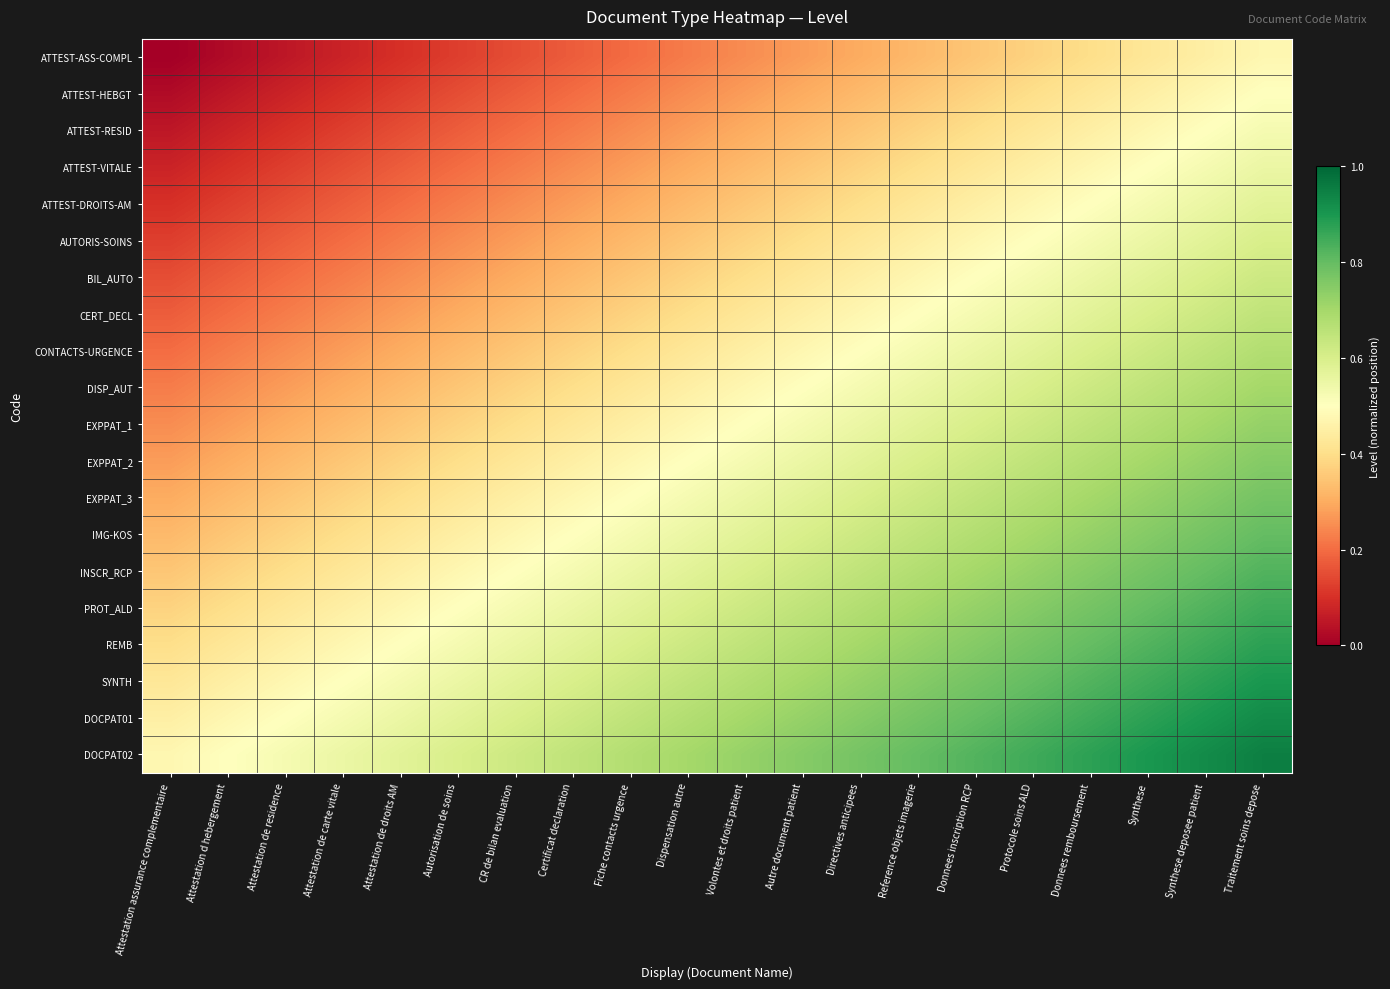

Reading right to left, what are all the values shown in this chart?

ATTEST-ASS-COMPL: Traitement soins depose=0.5	Synthese deposee patient=0.5	Synthese=0.4	Donnees remboursement=0.4	Protocole soins ALD=0.4	Donnees inscription RCP=0.3	Reference objets imagerie=0.3	Directives anticipees=0.3	Autre document patient=0.3	Volontes et droits patient=0.2	Dispensation autre=0.2	Fiche contacts urgence=0.2	Certificat declaration=0.2	CR de bilan evaluation=0.1	Autorisation de soins=0.1	Attestation de droits AM=0.1	Attestation de carte vitale=0.1	Attestation de residence=0.1	Attestation d hebergement=0.0	Attestation assurance complementaire=0.0
ATTEST-HEBGT: Traitement soins depose=0.5	Synthese deposee patient=0.5	Synthese=0.5	Donnees remboursement=0.4	Protocole soins ALD=0.4	Donnees inscription RCP=0.4	Reference objets imagerie=0.4	Directives anticipees=0.3	Autre document patient=0.3	Volontes et droits patient=0.3	Dispensation autre=0.2	Fiche contacts urgence=0.2	Certificat declaration=0.2	CR de bilan evaluation=0.2	Autorisation de soins=0.1	Attestation de droits AM=0.1	Attestation de carte vitale=0.1	Attestation de residence=0.1	Attestation d hebergement=0.1	Attestation assurance complementaire=0.0
ATTEST-RESID: Traitement soins depose=0.5	Synthese deposee patient=0.5	Synthese=0.5	Donnees remboursement=0.5	Protocole soins ALD=0.4	Donnees inscription RCP=0.4	Reference objets imagerie=0.4	Directives anticipees=0.3	Autre document patient=0.3	Volontes et droits patient=0.3	Dispensation autre=0.3	Fiche contacts urgence=0.2	Certificat declaration=0.2	CR de bilan evaluation=0.2	Autorisation de soins=0.2	Attestation de droits AM=0.2	Attestation de carte vitale=0.1	Attestation de residence=0.1	Attestation d hebergement=0.1	Attestation assurance complementaire=0.1
ATTEST-VITALE: Traitement soins depose=0.5	Synthese deposee patient=0.5	Synthese=0.5	Donnees remboursement=0.5	Protocole soins ALD=0.5	Donnees inscription RCP=0.4	Reference objets imagerie=0.4	Directives anticipees=0.4	Autre document patient=0.4	Volontes et droits patient=0.3	Dispensation autre=0.3	Fiche contacts urgence=0.3	Certificat declaration=0.2	CR de bilan evaluation=0.2	Autorisation de soins=0.2	Attestation de droits AM=0.2	Attestation de carte vitale=0.1	Attestation de residence=0.1	Attestation d hebergement=0.1	Attestation assurance complementaire=0.1
ATTEST-DROITS-AM: Traitement soins depose=0.6	Synthese deposee patient=0.6	Synthese=0.5	Donnees remboursement=0.5	Protocole soins ALD=0.5	Donnees inscription RCP=0.4	Reference objets imagerie=0.4	Directives anticipees=0.4	Autre document patient=0.4	Volontes et droits patient=0.3	Dispensation autre=0.3	Fiche contacts urgence=0.3	Certificat declaration=0.3	CR de bilan evaluation=0.2	Autorisation de soins=0.2	Attestation de droits AM=0.2	Attestation de carte vitale=0.2	Attestation de residence=0.2	Attestation d hebergement=0.1	Attestation assurance complementaire=0.1
AUTORIS-SOINS: Traitement soins depose=0.6	Synthese deposee patient=0.6	Synthese=0.6	Donnees remboursement=0.5	Protocole soins ALD=0.5	Donnees inscription RCP=0.5	Reference objets imagerie=0.5	Directives anticipees=0.4	Autre document patient=0.4	Volontes et droits patient=0.4	Dispensation autre=0.3	Fiche contacts urgence=0.3	Certificat declaration=0.3	CR de bilan evaluation=0.3	Autorisation de soins=0.2	Attestation de droits AM=0.2	Attestation de carte vitale=0.2	Attestation de residence=0.2	Attestation d hebergement=0.1	Attestation assurance complementaire=0.1
BIL_AUTO: Traitement soins depose=0.6	Synthese deposee patient=0.6	Synthese=0.6	Donnees remboursement=0.6	Protocole soins ALD=0.5	Donnees inscription RCP=0.5	Reference objets imagerie=0.5	Directives anticipees=0.4	Autre document patient=0.4	Volontes et droits patient=0.4	Dispensation autre=0.4	Fiche contacts urgence=0.3	Certificat declaration=0.3	CR de bilan evaluation=0.3	Autorisation de soins=0.3	Attestation de droits AM=0.2	Attestation de carte vitale=0.2	Attestation de residence=0.2	Attestation d hebergement=0.2	Attestation assurance complementaire=0.1
CERT_DECL: Traitement soins depose=0.6	Synthese deposee patient=0.6	Synthese=0.6	Donnees remboursement=0.6	Protocole soins ALD=0.6	Donnees inscription RCP=0.5	Reference objets imagerie=0.5	Directives anticipees=0.5	Autre document patient=0.5	Volontes et droits patient=0.4	Dispensation autre=0.4	Fiche contacts urgence=0.4	Certificat declaration=0.3	CR de bilan evaluation=0.3	Autorisation de soins=0.3	Attestation de droits AM=0.3	Attestation de carte vitale=0.2	Attestation de residence=0.2	Attestation d hebergement=0.2	Attestation assurance complementaire=0.2
CONTACTS-URGENCE: Traitement soins depose=0.7	Synthese deposee patient=0.7	Synthese=0.6	Donnees remboursement=0.6	Protocole soins ALD=0.6	Donnees inscription RCP=0.6	Reference objets imagerie=0.5	Directives anticipees=0.5	Autre document patient=0.5	Volontes et droits patient=0.5	Dispensation autre=0.4	Fiche contacts urgence=0.4	Certificat declaration=0.4	CR de bilan evaluation=0.3	Autorisation de soins=0.3	Attestation de droits AM=0.3	Attestation de carte vitale=0.3	Attestation de residence=0.2	Attestation d hebergement=0.2	Attestation assurance complementaire=0.2
DISP_AUT: Traitement soins depose=0.7	Synthese deposee patient=0.7	Synthese=0.7	Donnees remboursement=0.6	Protocole soins ALD=0.6	Donnees inscription RCP=0.6	Reference objets imagerie=0.6	Directives anticipees=0.5	Autre document patient=0.5	Volontes et droits patient=0.5	Dispensation autre=0.5	Fiche contacts urgence=0.4	Certificat declaration=0.4	CR de bilan evaluation=0.4	Autorisation de soins=0.3	Attestation de droits AM=0.3	Attestation de carte vitale=0.3	Attestation de residence=0.3	Attestation d hebergement=0.2	Attestation assurance complementaire=0.2
EXPPAT_1: Traitement soins depose=0.7	Synthese deposee patient=0.7	Synthese=0.7	Donnees remboursement=0.7	Protocole soins ALD=0.6	Donnees inscription RCP=0.6	Reference objets imagerie=0.6	Directives anticipees=0.6	Autre document patient=0.5	Volontes et droits patient=0.5	Dispensation autre=0.5	Fiche contacts urgence=0.5	Certificat declaration=0.4	CR de bilan evaluation=0.4	Autorisation de soins=0.4	Attestation de droits AM=0.3	Attestation de carte vitale=0.3	Attestation de residence=0.3	Attestation d hebergement=0.3	Attestation assurance complementaire=0.2
EXPPAT_2: Traitement soins depose=0.8	Synthese deposee patient=0.7	Synthese=0.7	Donnees remboursement=0.7	Protocole soins ALD=0.7	Donnees inscription RCP=0.6	Reference objets imagerie=0.6	Directives anticipees=0.6	Autre document patient=0.6	Volontes et droits patient=0.5	Dispensation autre=0.5	Fiche contacts urgence=0.5	Certificat declaration=0.5	CR de bilan evaluation=0.4	Autorisation de soins=0.4	Attestation de droits AM=0.4	Attestation de carte vitale=0.4	Attestation de residence=0.3	Attestation d hebergement=0.3	Attestation assurance complementaire=0.3
EXPPAT_3: Traitement soins depose=0.8	Synthese deposee patient=0.8	Synthese=0.7	Donnees remboursement=0.7	Protocole soins ALD=0.7	Donnees inscription RCP=0.6	Reference objets imagerie=0.6	Directives anticipees=0.6	Autre document patient=0.6	Volontes et droits patient=0.6	Dispensation autre=0.5	Fiche contacts urgence=0.5	Certificat declaration=0.5	CR de bilan evaluation=0.4	Autorisation de soins=0.4	Attestation de droits AM=0.4	Attestation de carte vitale=0.4	Attestation de residence=0.3	Attestation d hebergement=0.3	Attestation assurance complementaire=0.3
IMG-KOS: Traitement soins depose=0.8	Synthese deposee patient=0.8	Synthese=0.8	Donnees remboursement=0.7	Protocole soins ALD=0.7	Donnees inscription RCP=0.7	Reference objets imagerie=0.7	Directives anticipees=0.6	Autre document patient=0.6	Volontes et droits patient=0.6	Dispensation autre=0.6	Fiche contacts urgence=0.5	Certificat declaration=0.5	CR de bilan evaluation=0.5	Autorisation de soins=0.5	Attestation de droits AM=0.4	Attestation de carte vitale=0.4	Attestation de residence=0.4	Attestation d hebergement=0.4	Attestation assurance complementaire=0.3
INSCR_RCP: Traitement soins depose=0.8	Synthese deposee patient=0.8	Synthese=0.8	Donnees remboursement=0.8	Protocole soins ALD=0.7	Donnees inscription RCP=0.7	Reference objets imagerie=0.7	Directives anticipees=0.6	Autre document patient=0.6	Volontes et droits patient=0.6	Dispensation autre=0.6	Fiche contacts urgence=0.6	Certificat declaration=0.5	CR de bilan evaluation=0.5	Autorisation de soins=0.5	Attestation de droits AM=0.4	Attestation de carte vitale=0.4	Attestation de residence=0.4	Attestation d hebergement=0.4	Attestation assurance complementaire=0.3
PROT_ALD: Traitement soins depose=0.8	Synthese deposee patient=0.8	Synthese=0.8	Donnees remboursement=0.8	Protocole soins ALD=0.8	Donnees inscription RCP=0.7	Reference objets imagerie=0.7	Directives anticipees=0.7	Autre document patient=0.7	Volontes et droits patient=0.6	Dispensation autre=0.6	Fiche contacts urgence=0.6	Certificat declaration=0.6	CR de bilan evaluation=0.5	Autorisation de soins=0.5	Attestation de droits AM=0.5	Attestation de carte vitale=0.5	Attestation de residence=0.4	Attestation d hebergement=0.4	Attestation assurance complementaire=0.4
REMB: Traitement soins depose=0.9	Synthese deposee patient=0.9	Synthese=0.8	Donnees remboursement=0.8	Protocole soins ALD=0.8	Donnees inscription RCP=0.8	Reference objets imagerie=0.7	Directives anticipees=0.7	Autre document patient=0.7	Volontes et droits patient=0.7	Dispensation autre=0.6	Fiche contacts urgence=0.6	Certificat declaration=0.6	CR de bilan evaluation=0.6	Autorisation de soins=0.5	Attestation de droits AM=0.5	Attestation de carte vitale=0.5	Attestation de residence=0.5	Attestation d hebergement=0.4	Attestation assurance complementaire=0.4
SYNTH: Traitement soins depose=0.9	Synthese deposee patient=0.9	Synthese=0.8	Donnees remboursement=0.8	Protocole soins ALD=0.8	Donnees inscription RCP=0.8	Reference objets imagerie=0.8	Directives anticipees=0.7	Autre document patient=0.7	Volontes et droits patient=0.7	Dispensation autre=0.7	Fiche contacts urgence=0.6	Certificat declaration=0.6	CR de bilan evaluation=0.6	Autorisation de soins=0.6	Attestation de droits AM=0.5	Attestation de carte vitale=0.5	Attestation de residence=0.5	Attestation d hebergement=0.5	Attestation assurance complementaire=0.4
DOCPAT01: Traitement soins depose=0.9	Synthese deposee patient=0.9	Synthese=0.9	Donnees remboursement=0.9	Protocole soins ALD=0.8	Donnees inscription RCP=0.8	Reference objets imagerie=0.8	Directives anticipees=0.8	Autre document patient=0.7	Volontes et droits patient=0.7	Dispensation autre=0.7	Fiche contacts urgence=0.7	Certificat declaration=0.6	CR de bilan evaluation=0.6	Autorisation de soins=0.6	Attestation de droits AM=0.6	Attestation de carte vitale=0.5	Attestation de residence=0.5	Attestation d hebergement=0.5	Attestation assurance complementaire=0.5
DOCPAT02: Traitement soins depose=0.9	Synthese deposee patient=0.9	Synthese=0.9	Donnees remboursement=0.9	Protocole soins ALD=0.8	Donnees inscription RCP=0.8	Reference objets imagerie=0.8	Directives anticipees=0.8	Autre document patient=0.8	Volontes et droits patient=0.7	Dispensation autre=0.7	Fiche contacts urgence=0.7	Certificat declaration=0.6	CR de bilan evaluation=0.6	Autorisation de soins=0.6	Attestation de droits AM=0.6	Attestation de carte vitale=0.5	Attestation de residence=0.5	Attestation d hebergement=0.5	Attestation assurance complementaire=0.5